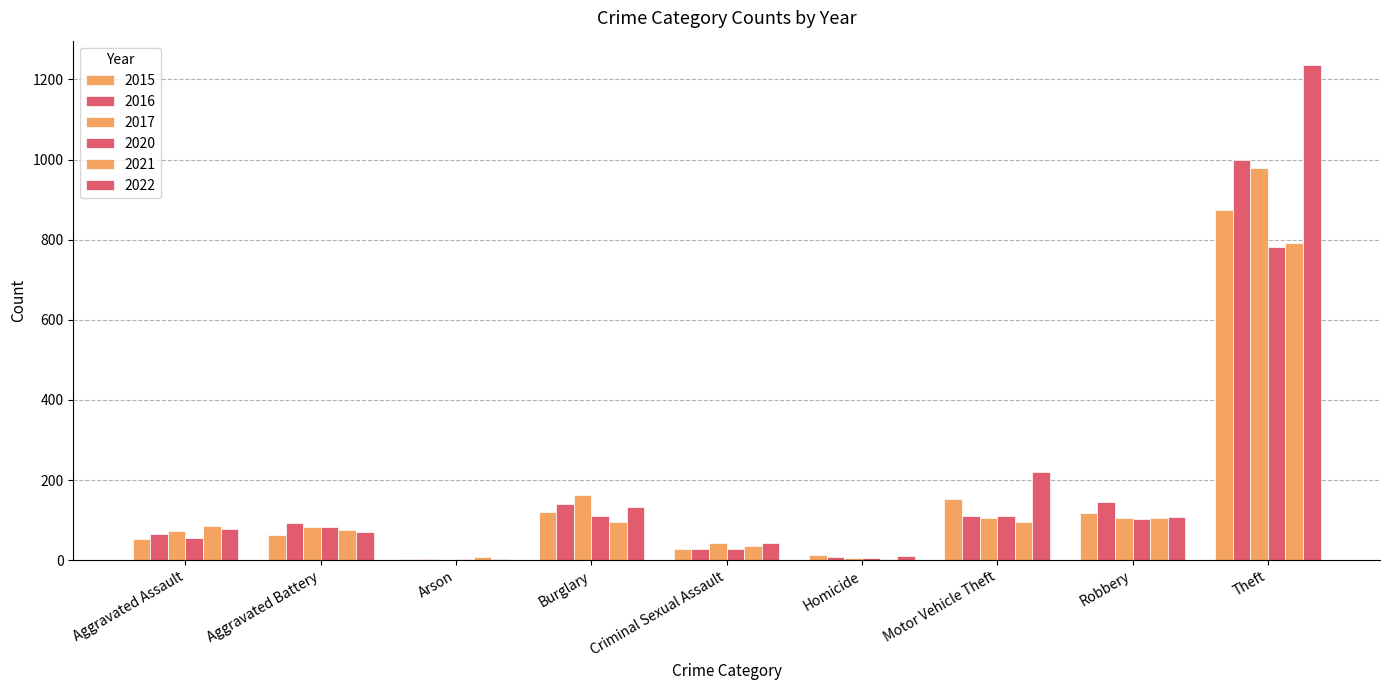

Reading left to right, list all the values displayed in this chart.

2015: 54	64	2	121	28	13	152	117	874
2016: 66	93	2	139	28	8	110	144	999
2017: 72	83	1	162	44	5	104	105	979
2020: 56	82	4	110	27	6	109	102	782
2021: 86	75	8	95	36	2	96	105	791
2022: 78	71	4	132	43	10	219	108	1235